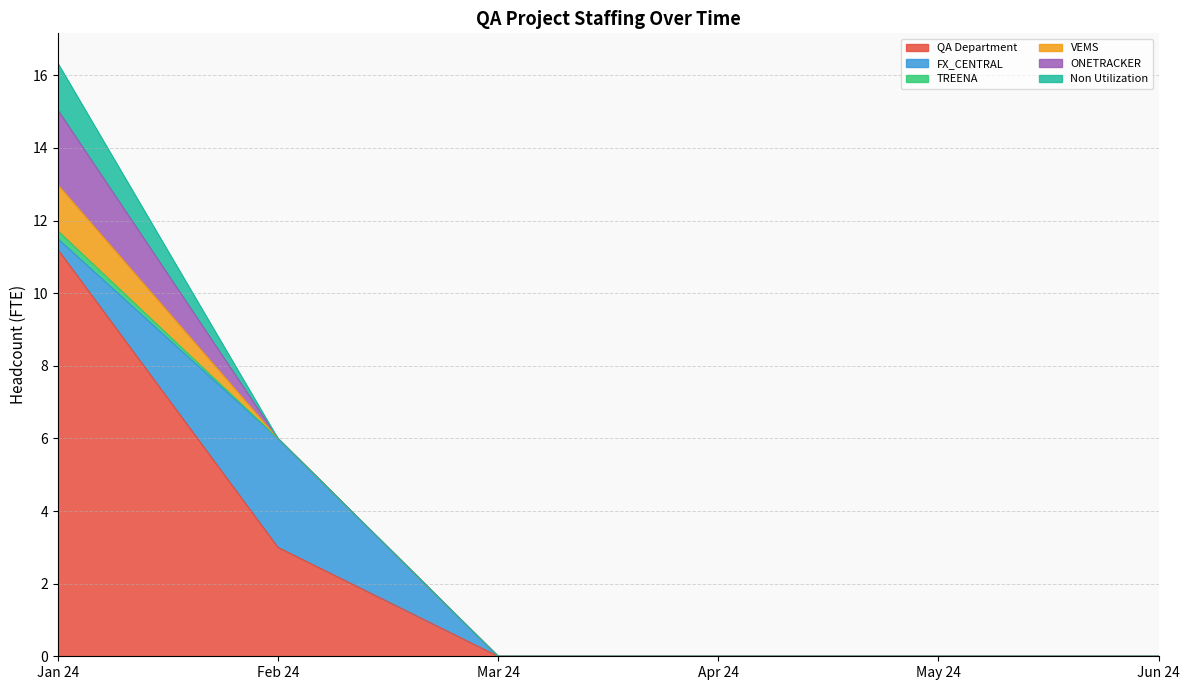

True or false: TREENA and FX_CENTRAL intersect in this chart.

False